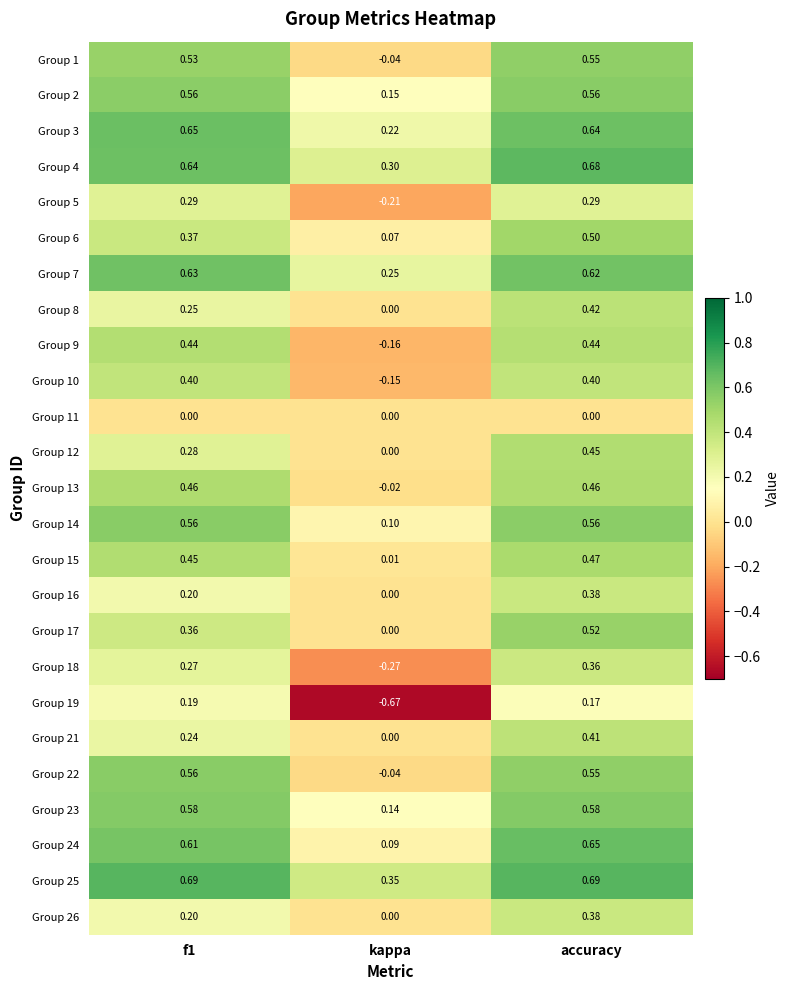

Is the value of Group 23 at kappa greater than the value of Group 18 at f1?

No